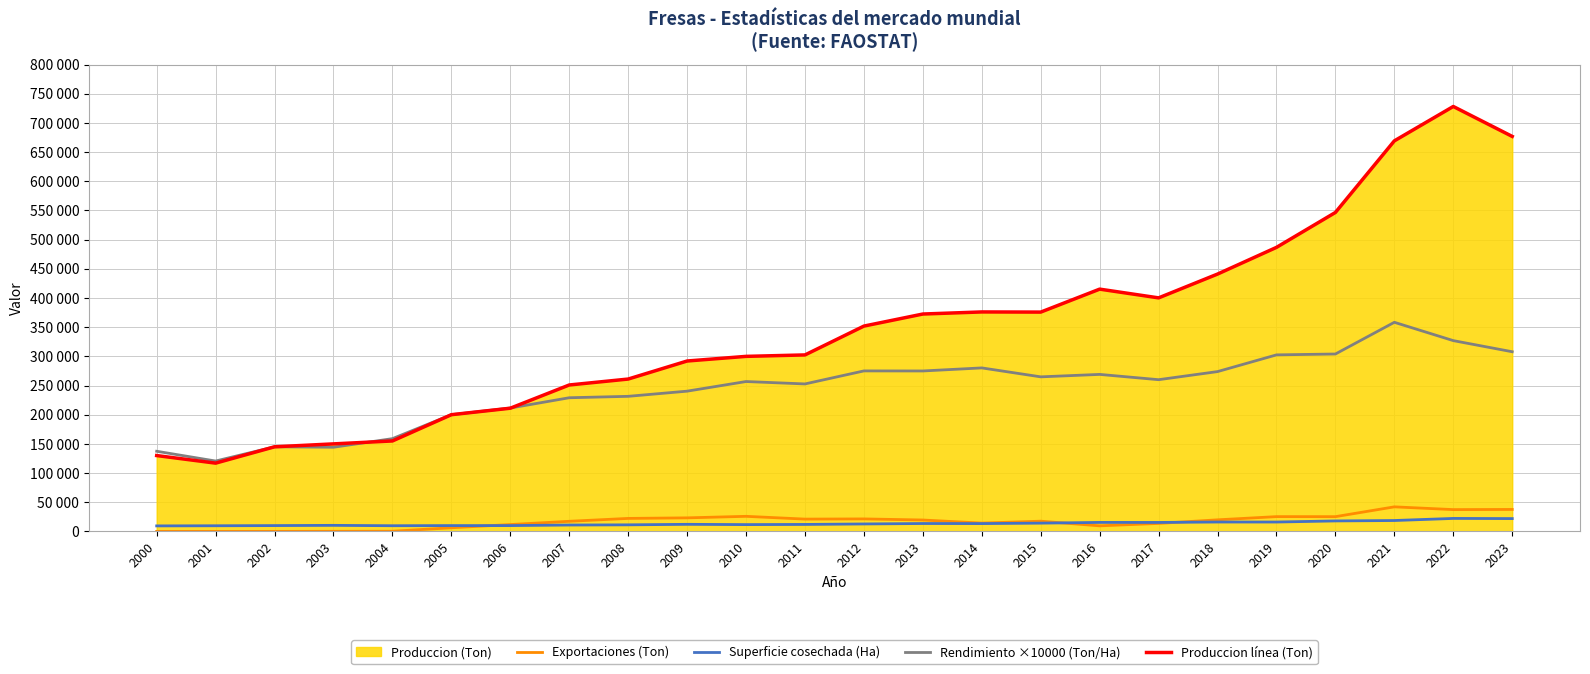

How many interior local valleys does the Superficie cosechada (Ha) series have?

6